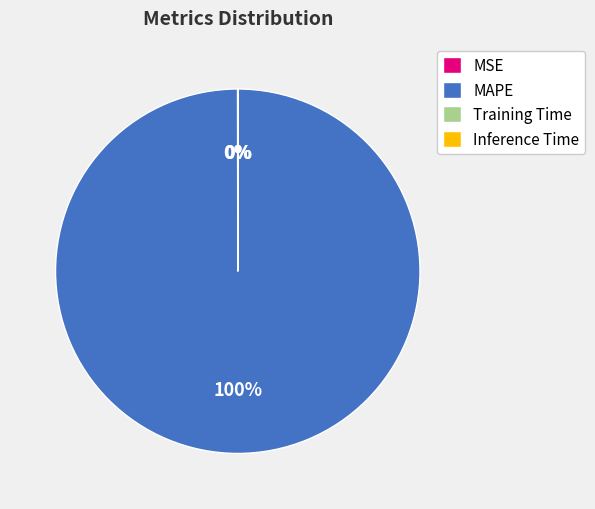

Which category accounts for the majority?

MAPE